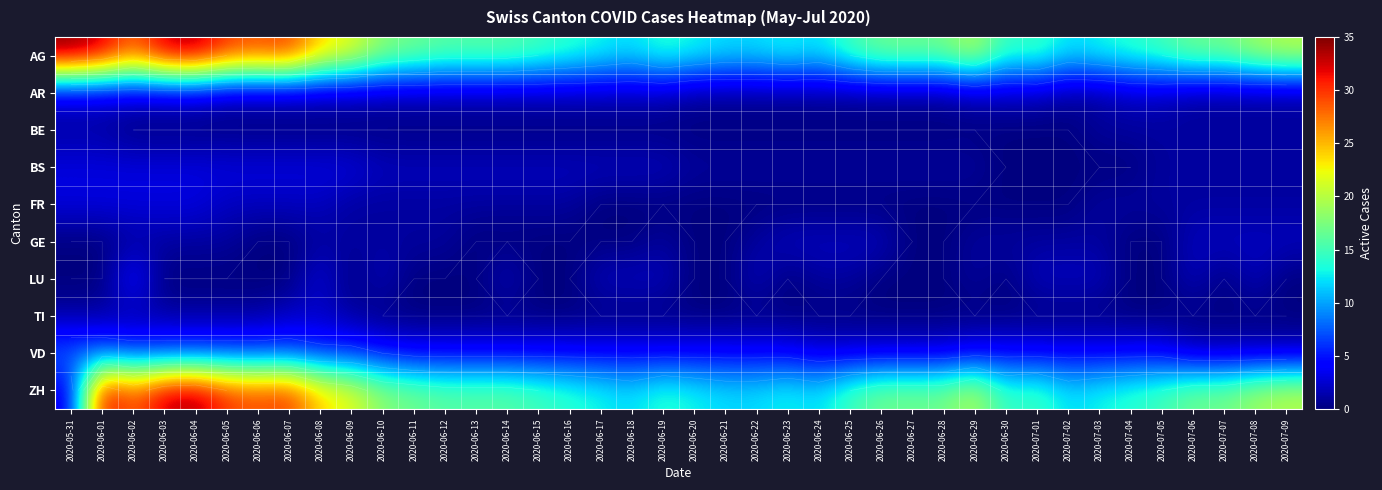

At which category does the chart reach its peak across all series?

2020-05-31